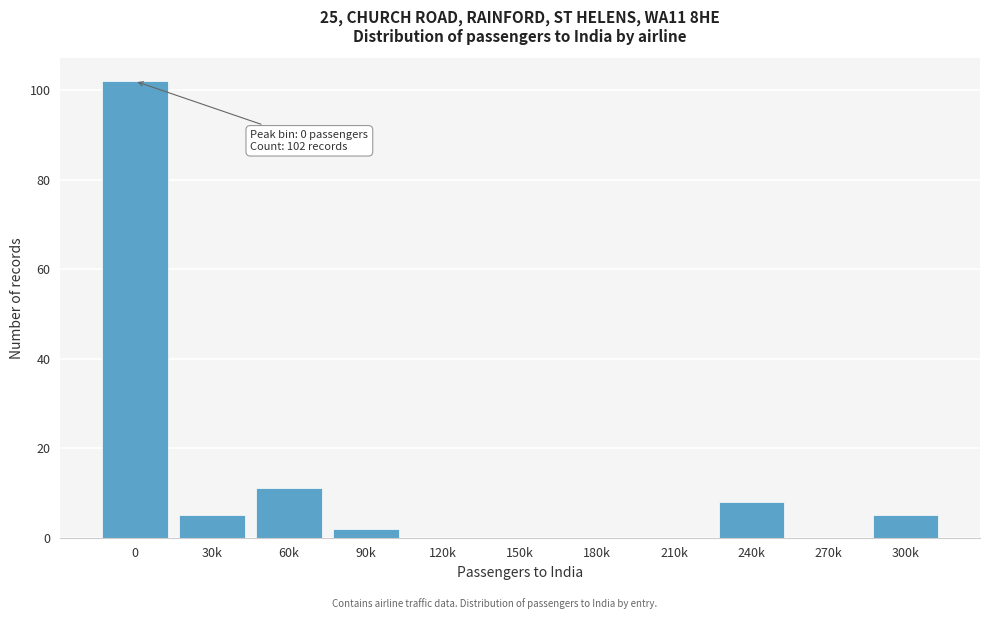

Reading left to right, transcribe all the data shown in this chart.

0=102	30k=5	60k=11	90k=2	120k=0	150k=0	180k=0	210k=0	240k=8	270k=0	300k=5